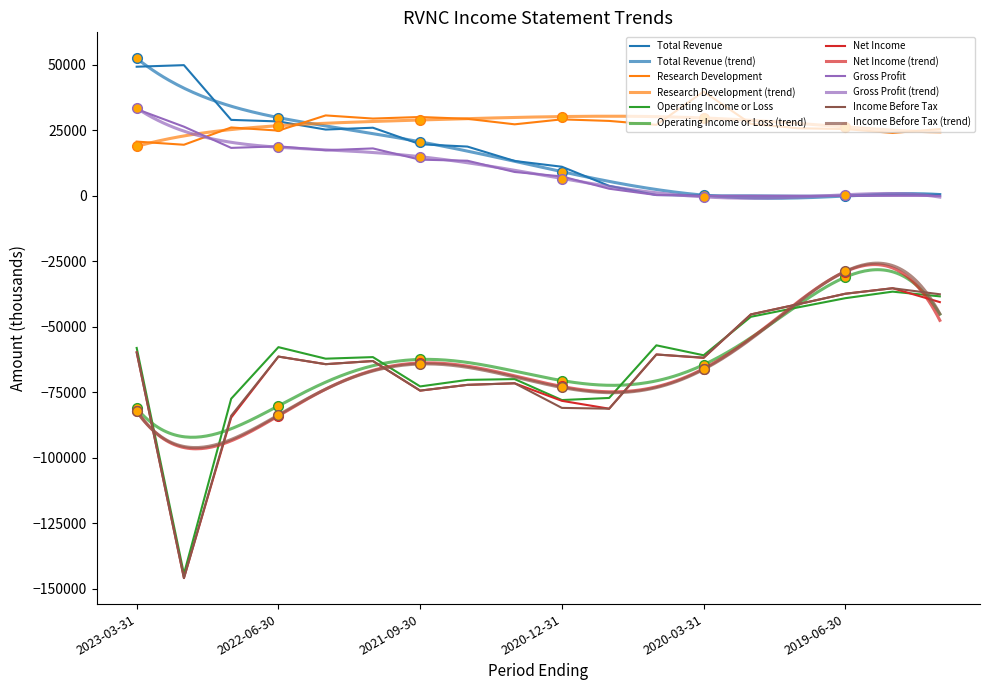

Which category has the lowest value in the Net Income series?

2022-12-31